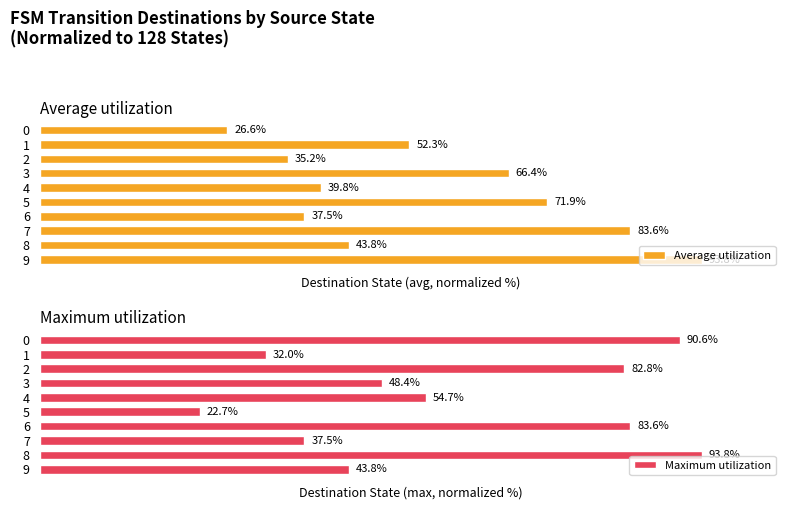

What is the sum of all Average utilization values?

550.8